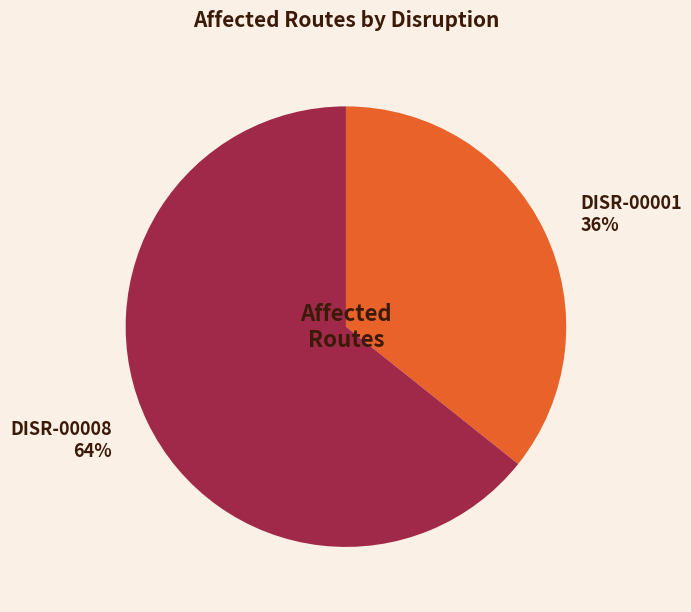

Combined, do DISR-00008 64% and DISR-00001 36% account for over 50%?

Yes